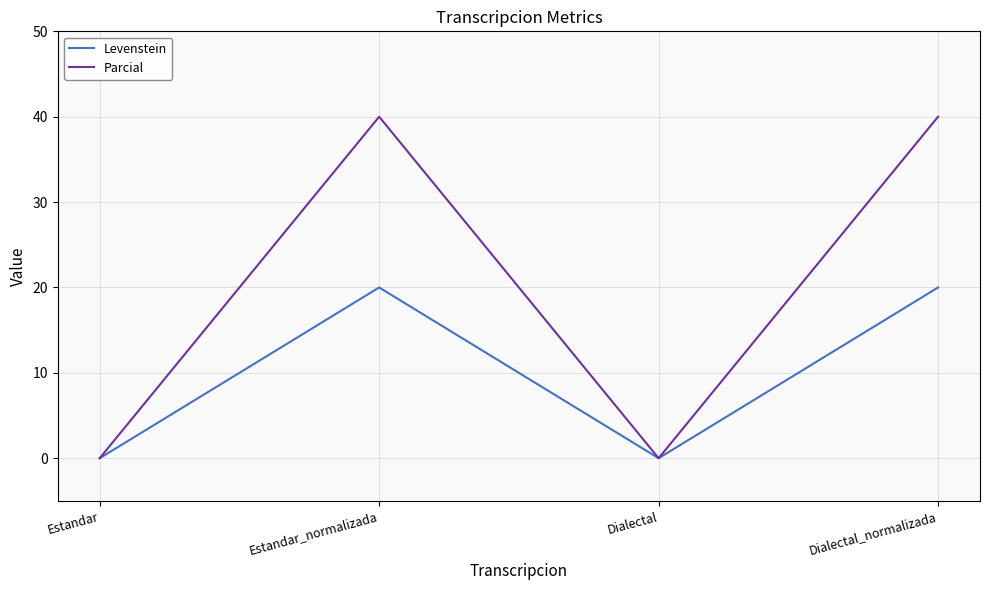

True or false: Parcial has more than 2 points higher than both neighbors.

False